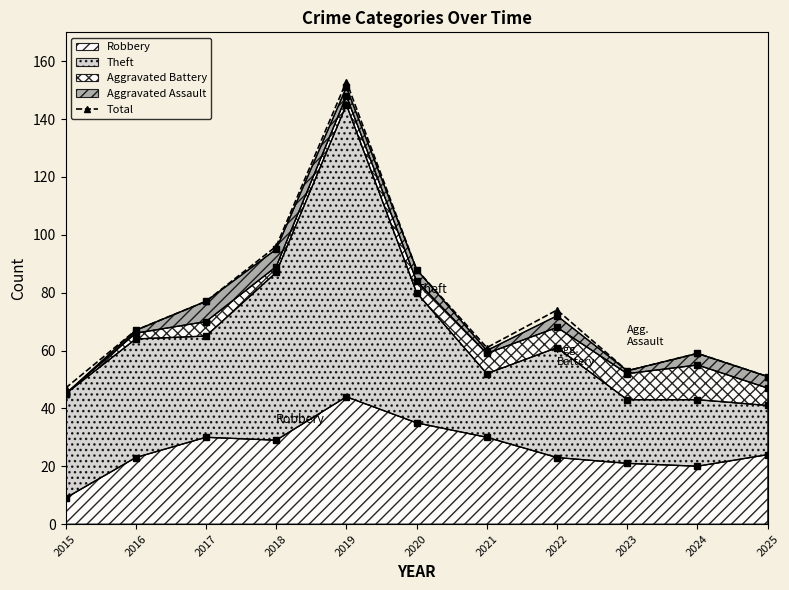

What is the difference between the maximum and minimum values?

106